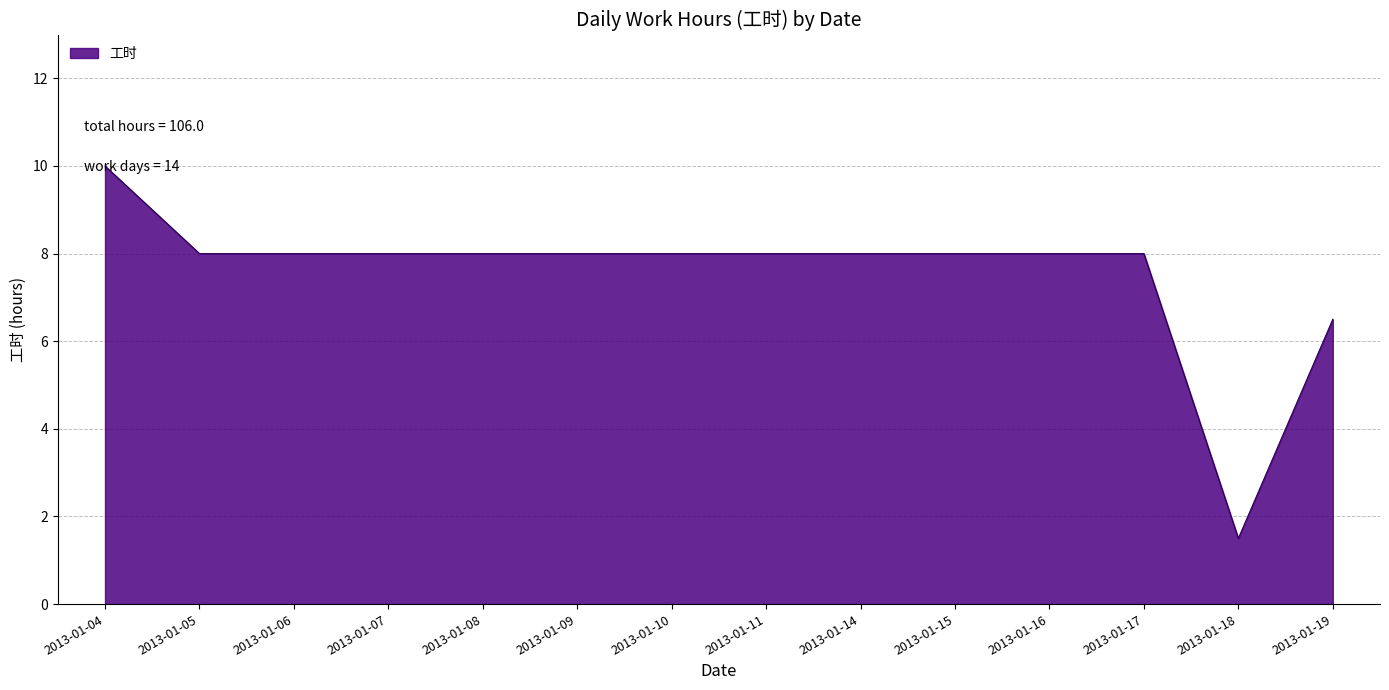

Does the chart display data point markers on the line(s)?

No